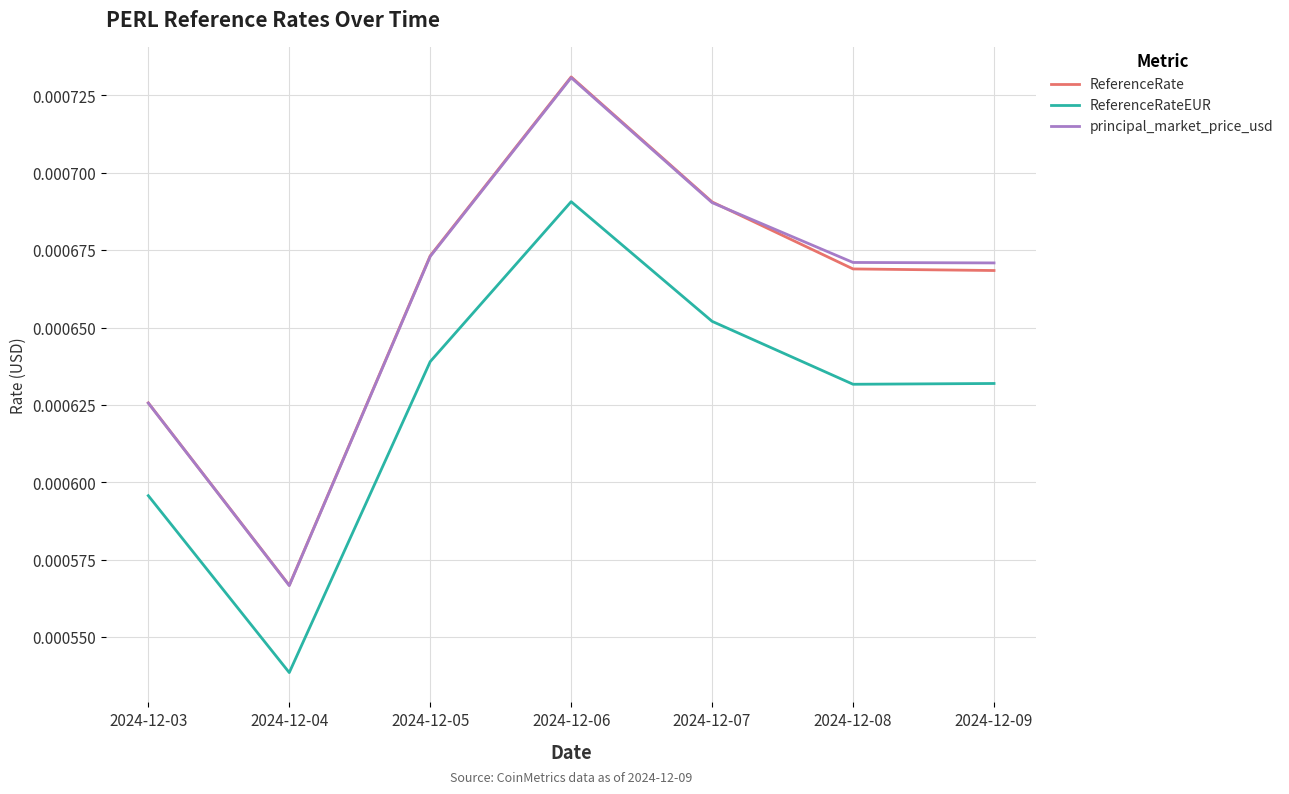

True or false: ReferenceRateEUR and principal_market_price_usd cross at least once.

False